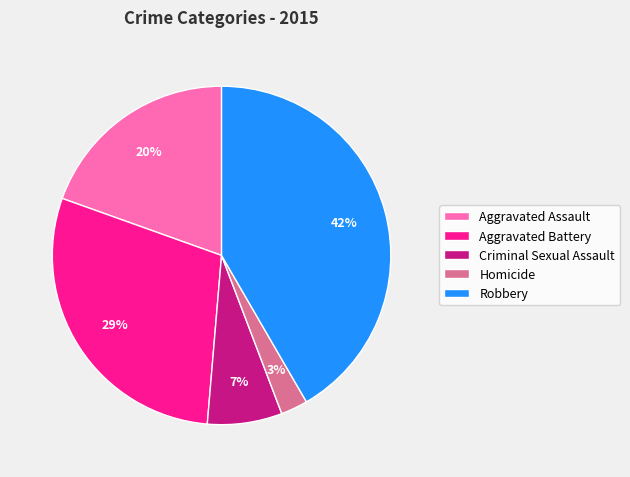

To the nearest percent, what is the difference between the Aggravated Assault and Robbery slice percentages?

22%